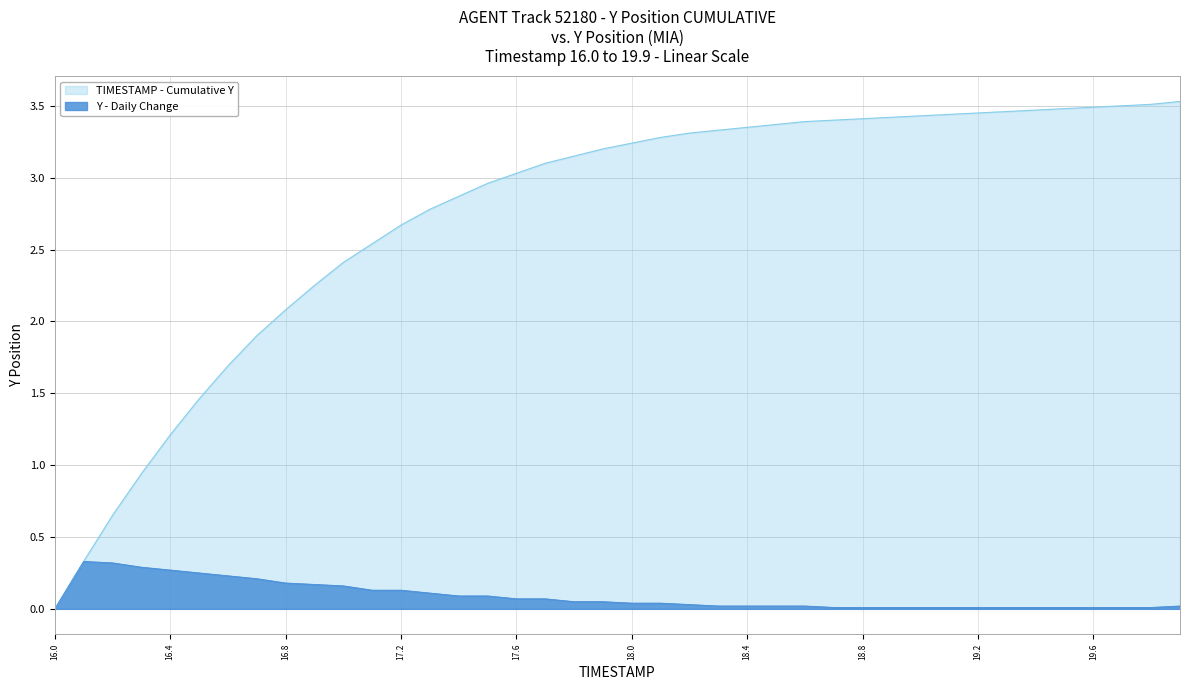

What is the greatest value displayed?

3.5